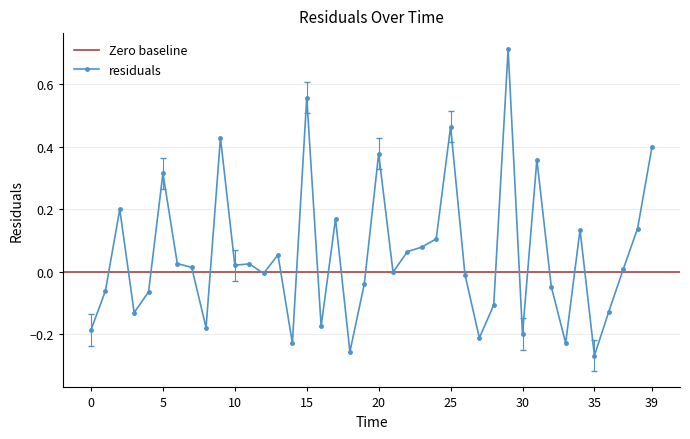

What is the difference between the values at 20.0 and 19.0?

0.4